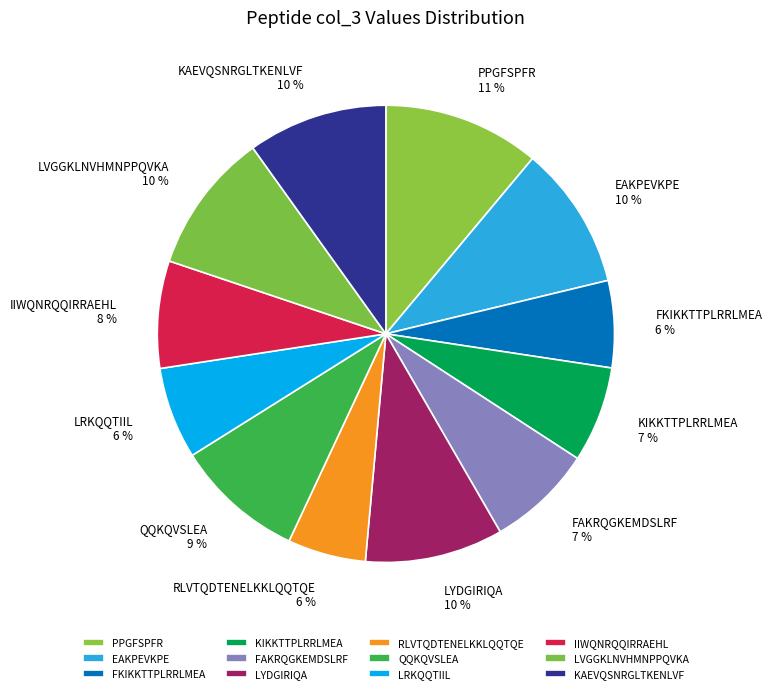

What percentage is the EAKPEVKPE slice, to the nearest percent?

10%